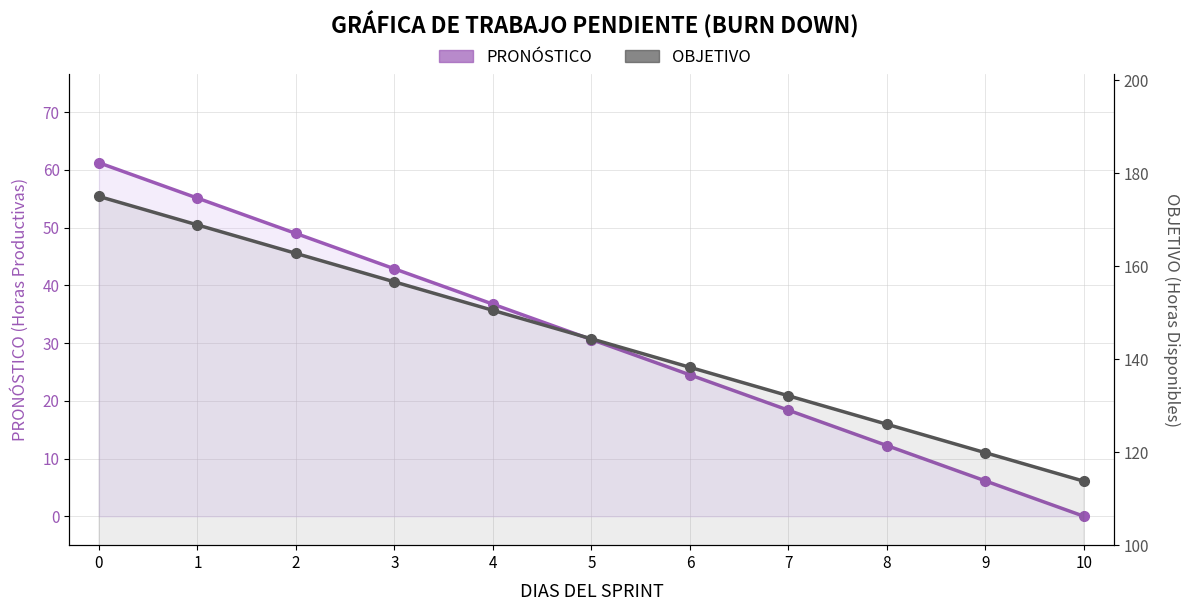

Rank the categories by PRONÓSTICO value from highest to lowest.

0, 1, 2, 3, 4, 5, 6, 7, 8, 9, 10